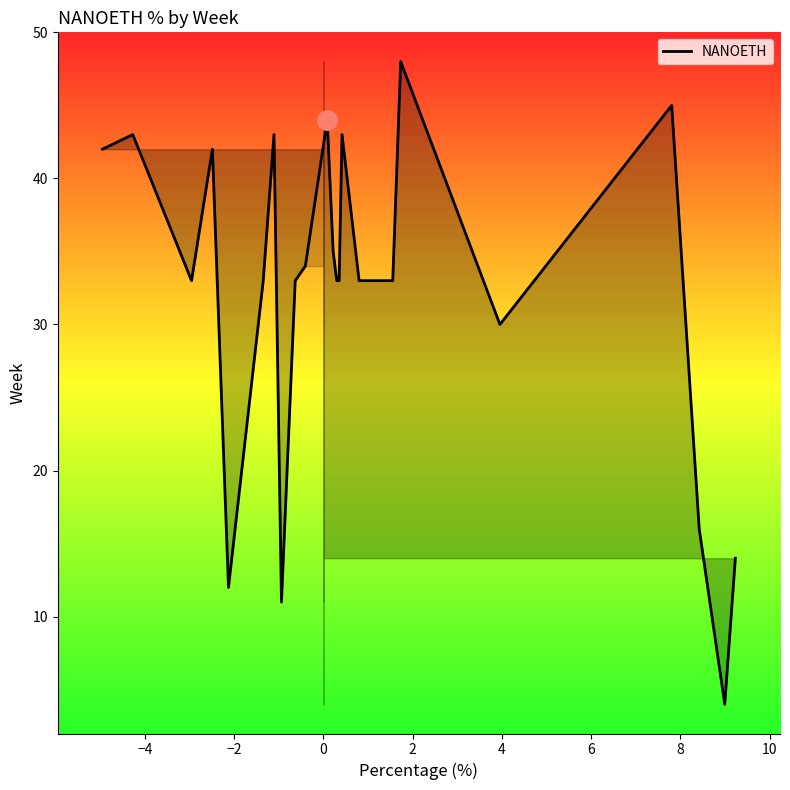

Reading left to right, transcribe all the data shown in this chart.

42	43	33	42	12	33	43	11	33	34	44	35	33	33	43	33	33	48	30	45	16	4	14